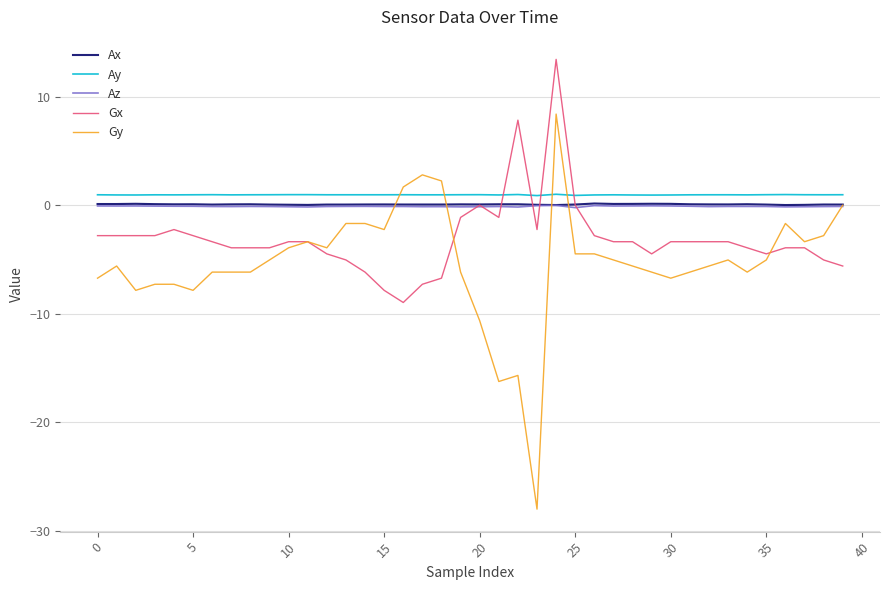

At how many categories does at least one series exceed 10?

1